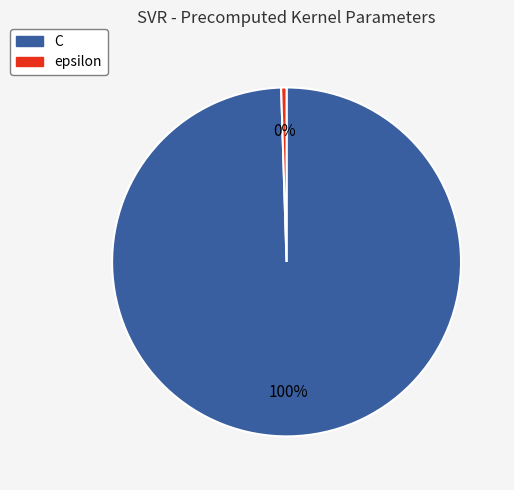

What is the ratio of the value at C to the value at epsilon?

200.0